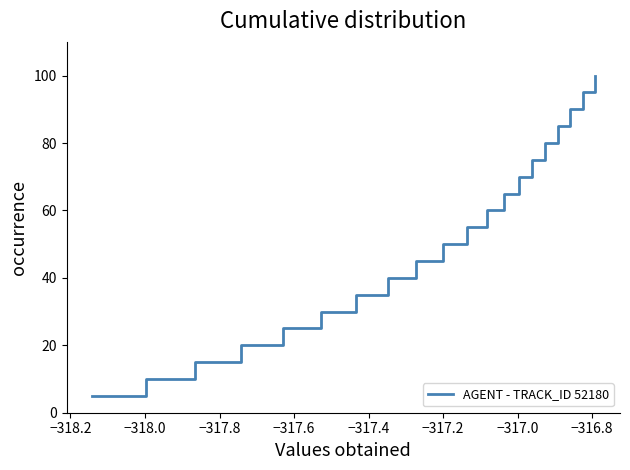

What is the greatest value displayed?

100.0